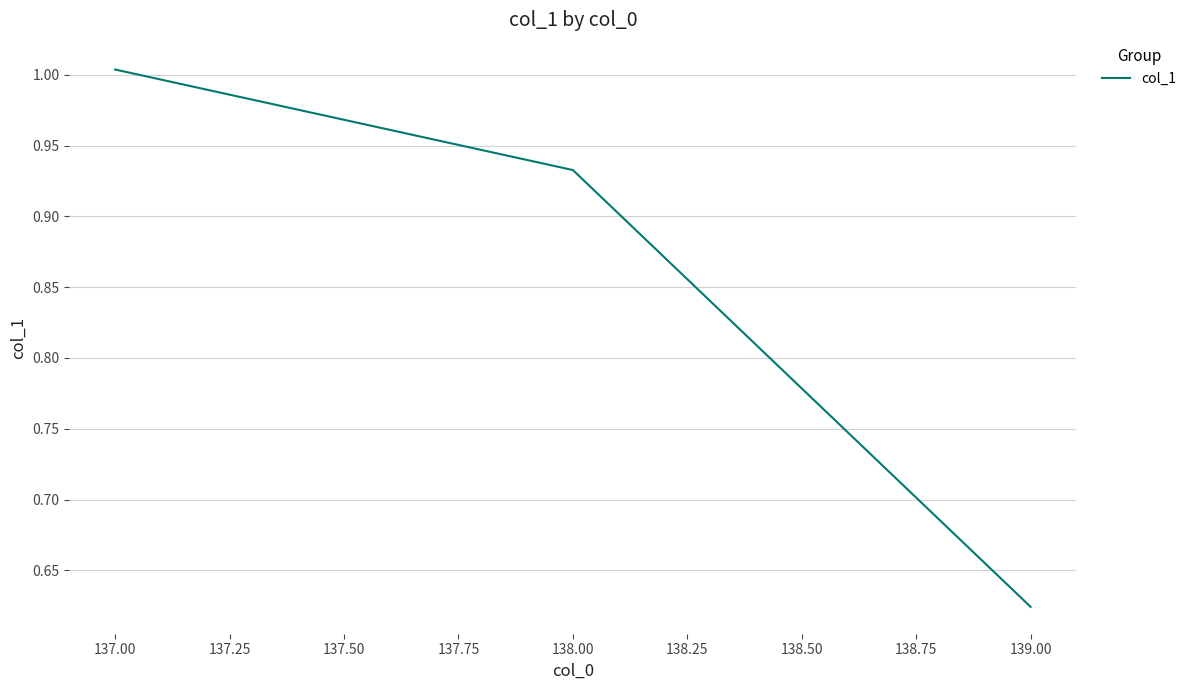

Is this an area chart (filled region under the line)?

No